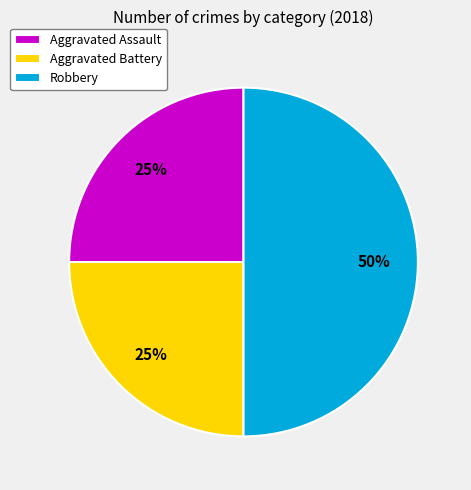

Which slice is the largest?

Robbery